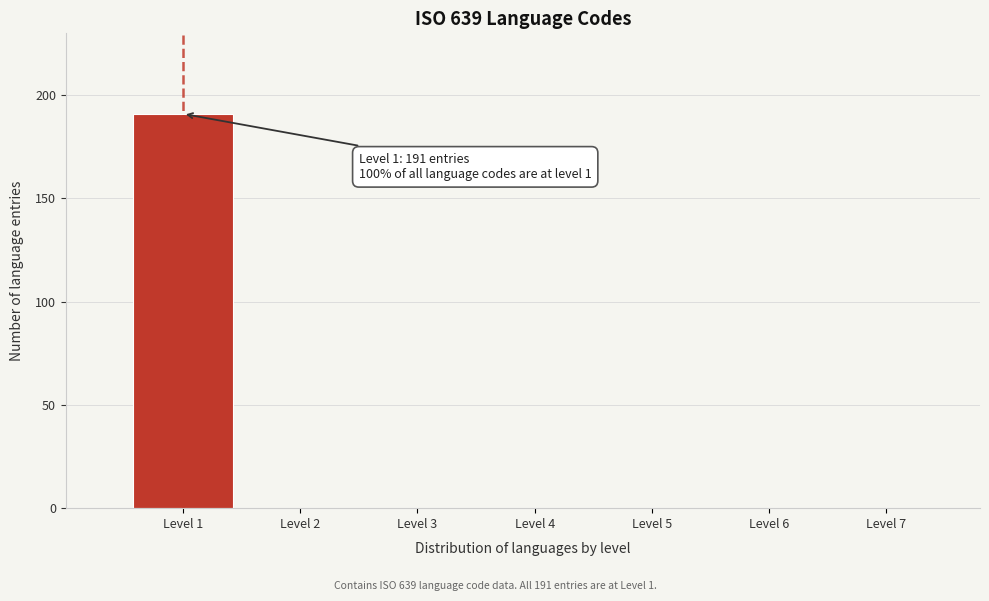

Over which range of the x-axis is the bar tallest?

0.5 to 1.5